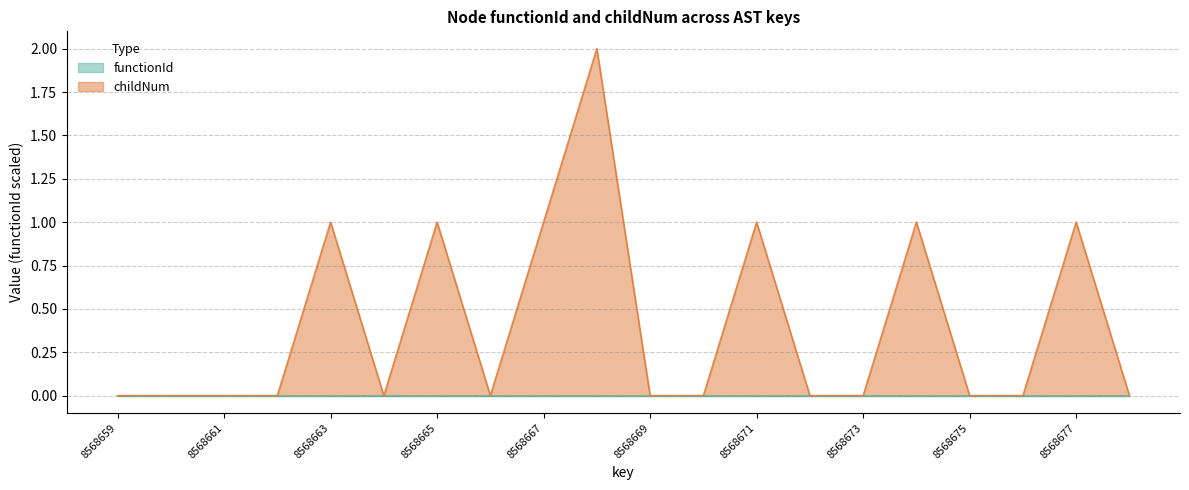

Does the chart have visible grid lines?

Yes